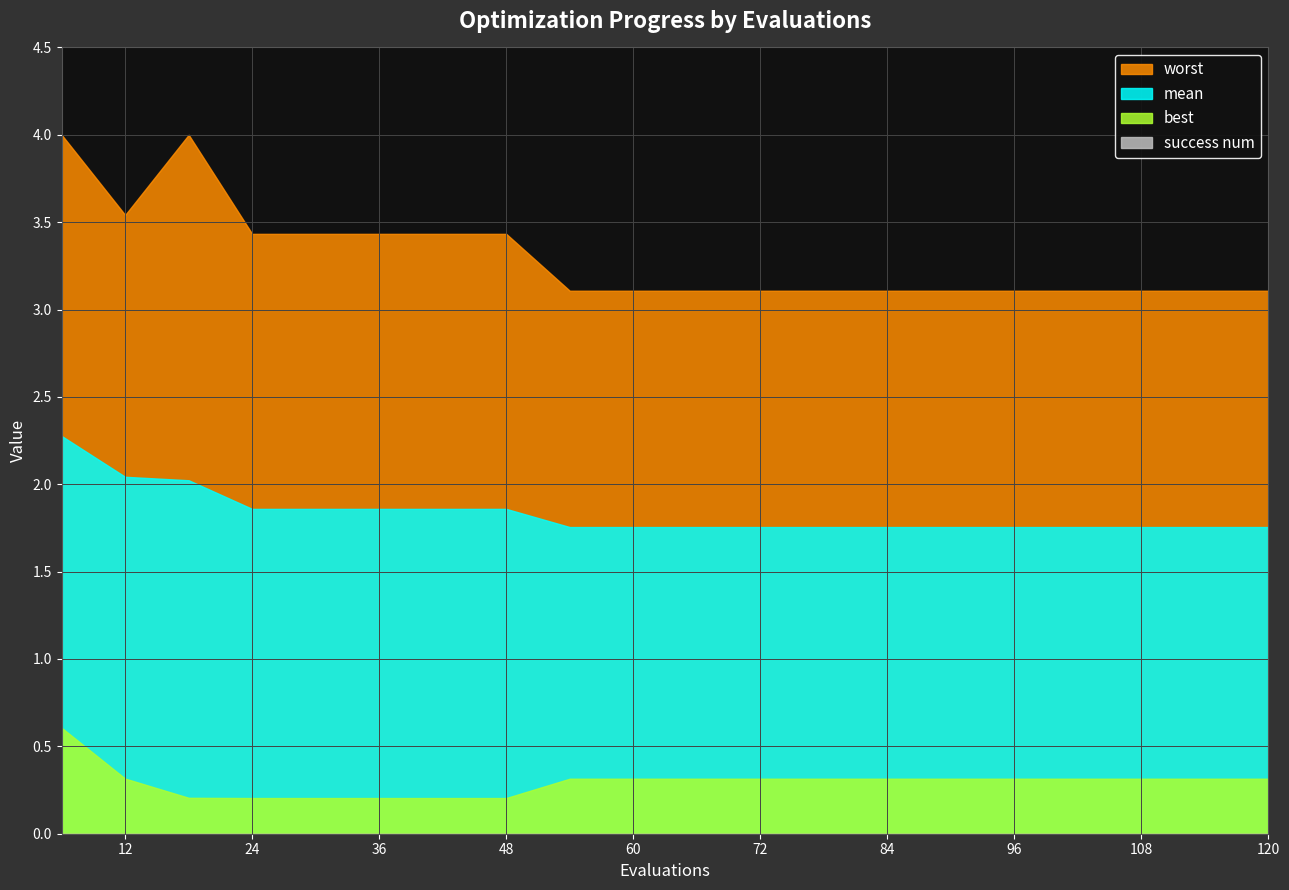

At which category does the chart reach its peak across all series?

6